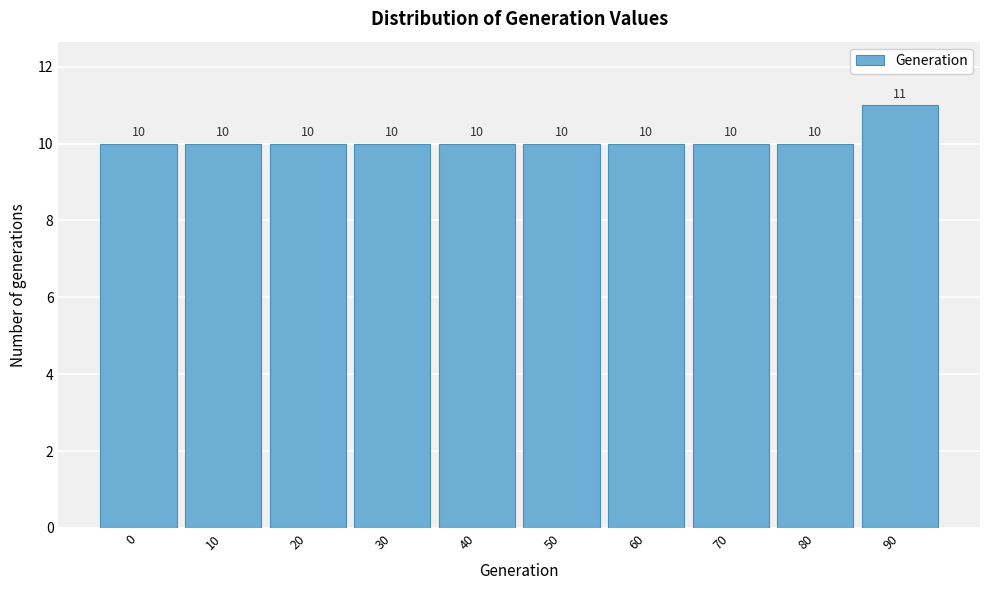

Reading left to right, what are all the values shown in this chart?

0=10	10=10	20=10	30=10	40=10	50=10	60=10	70=10	80=10	90=11